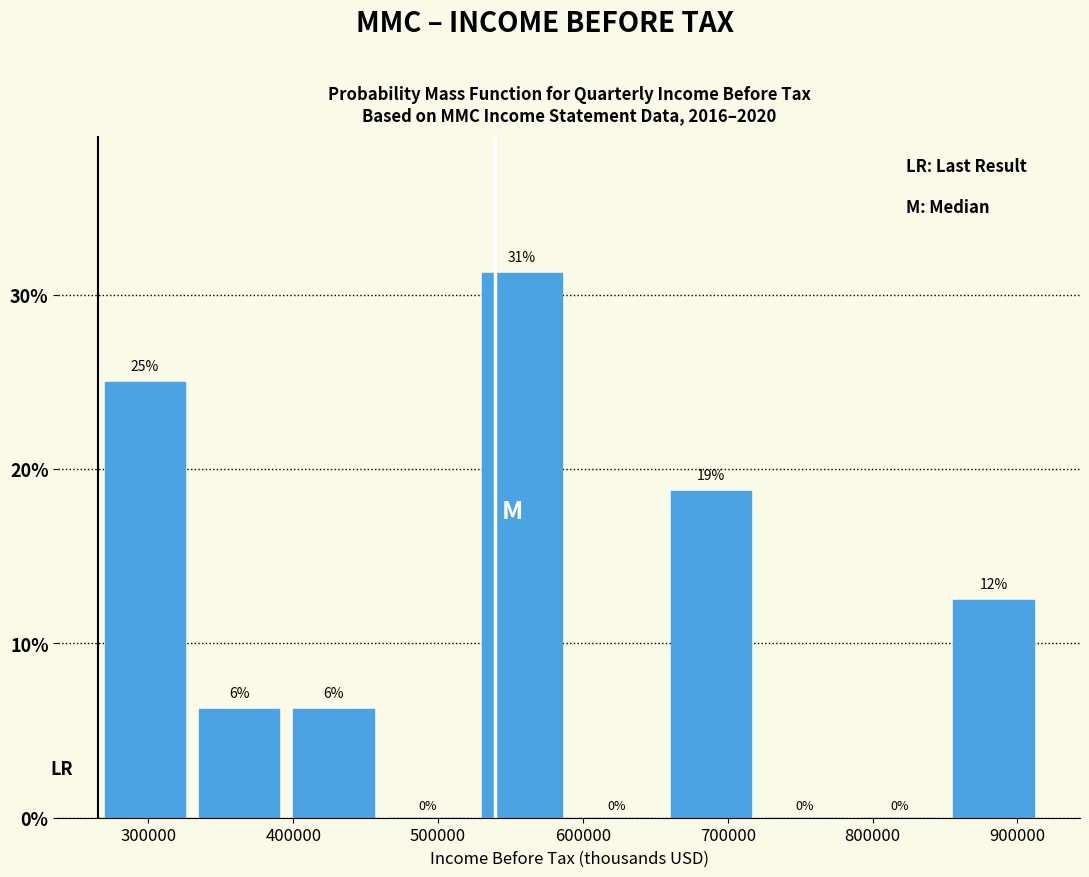

Over which range of the x-axis is the bar tallest?

530000 to 590000